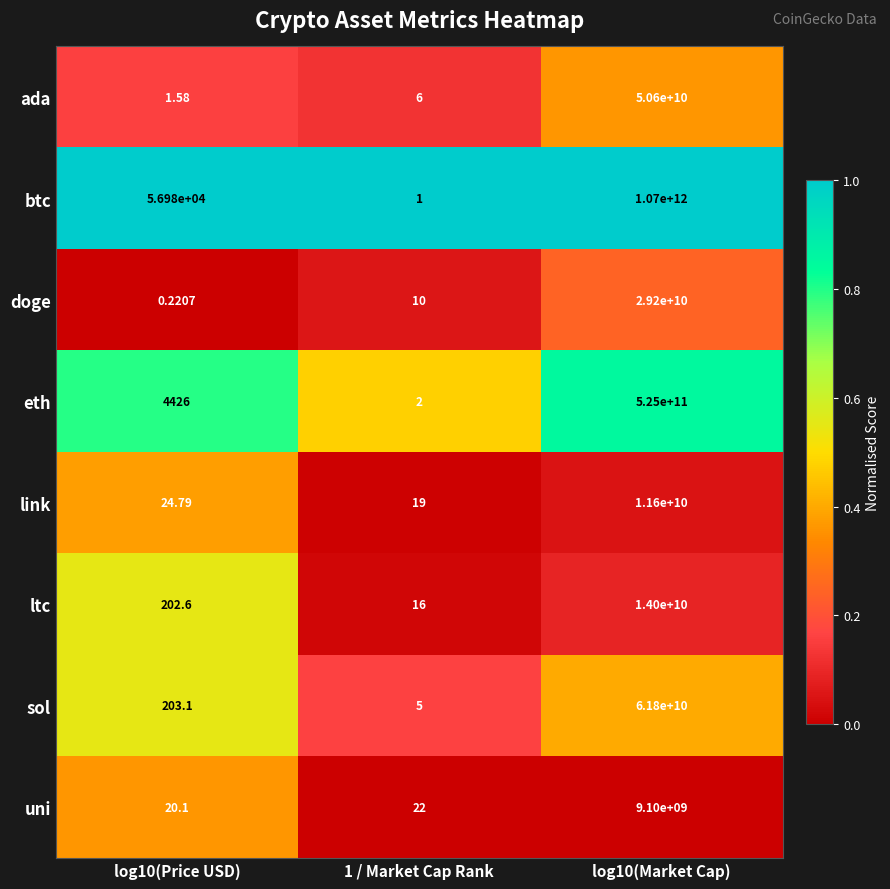

Rank the series by their maximum value, from lowest to highest.

uni, link, ltc, doge, ada, sol, eth, btc